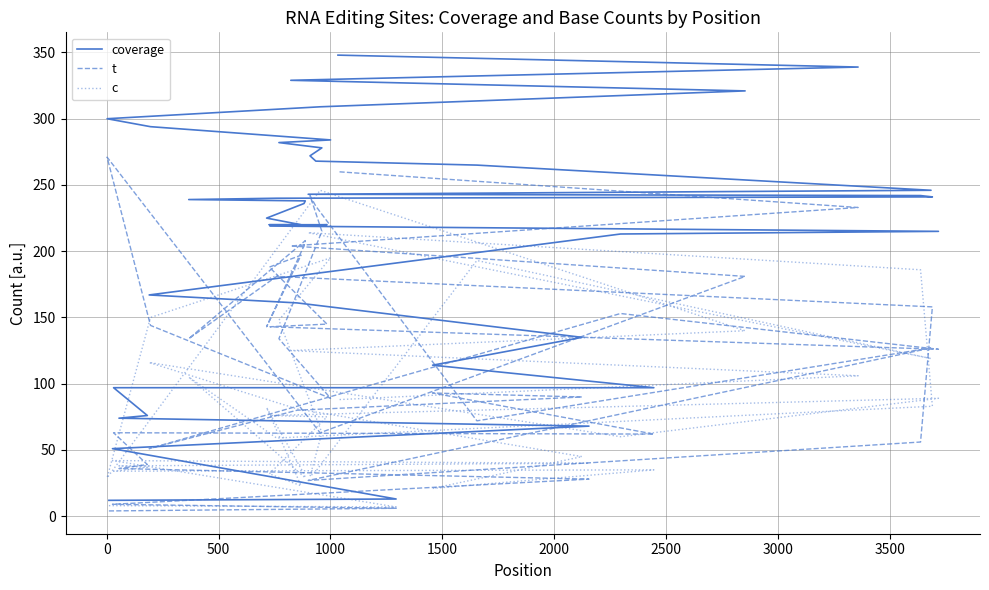

What is the maximum value for c?

246